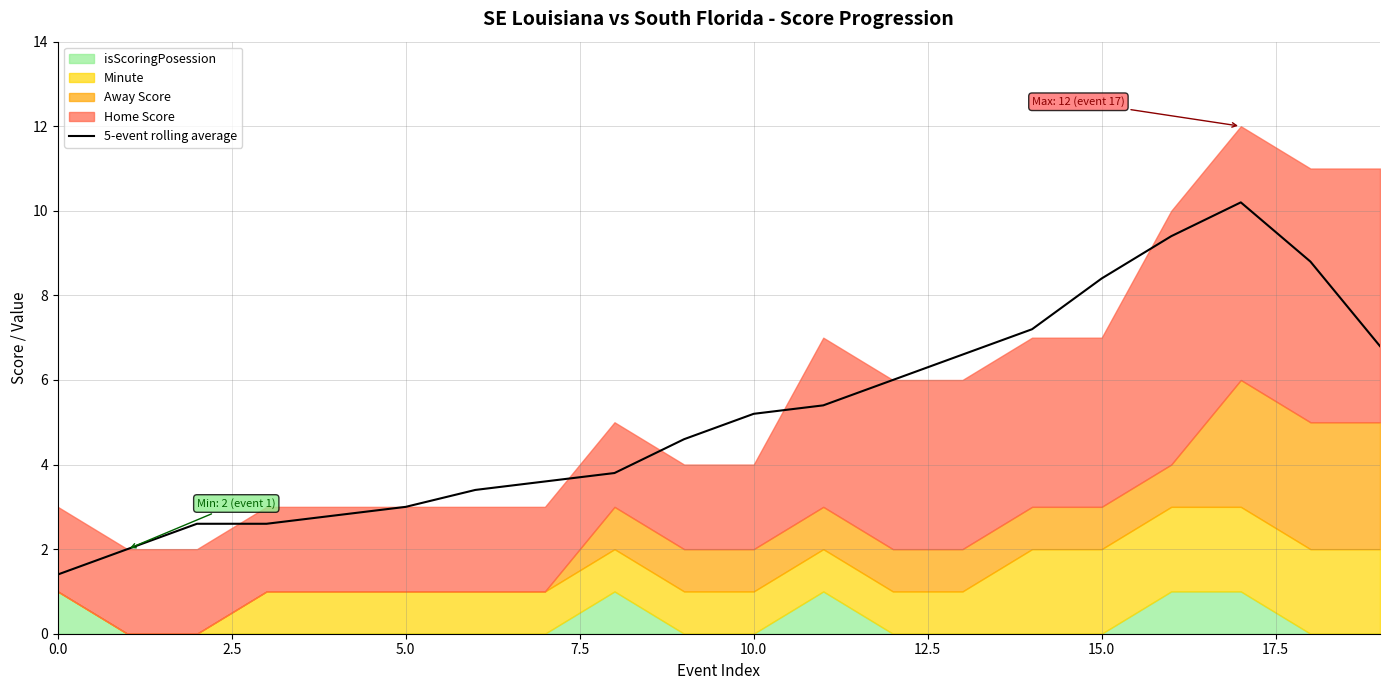

True or false: the data shows 0.4 at 0.0.

False